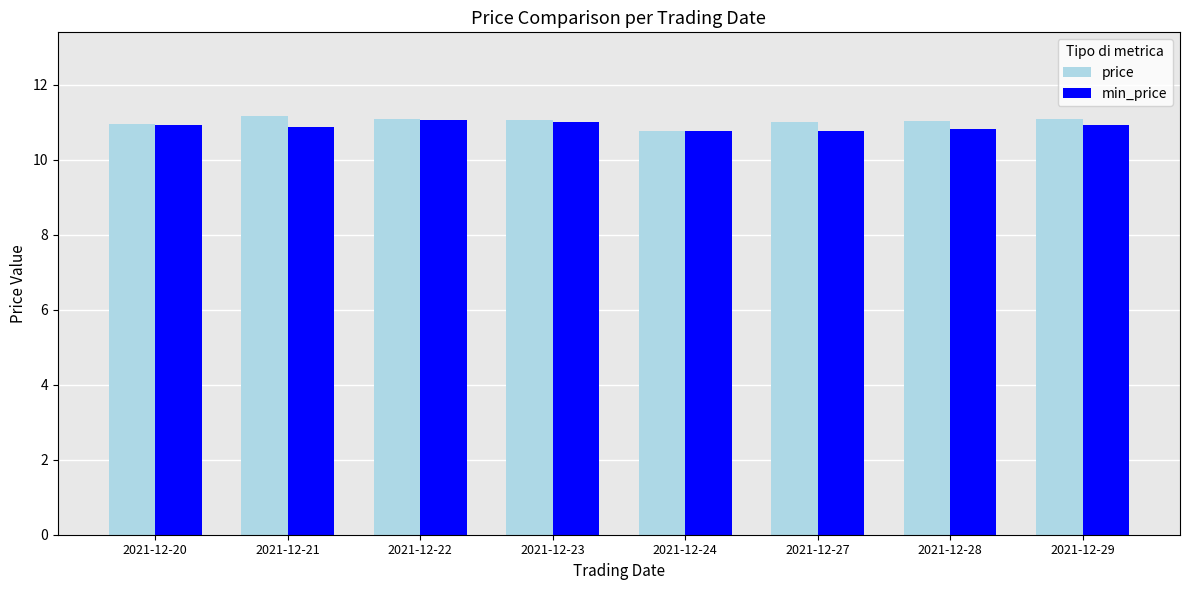

The price series shows 11.0 at 2021-12-27. True or false?

True